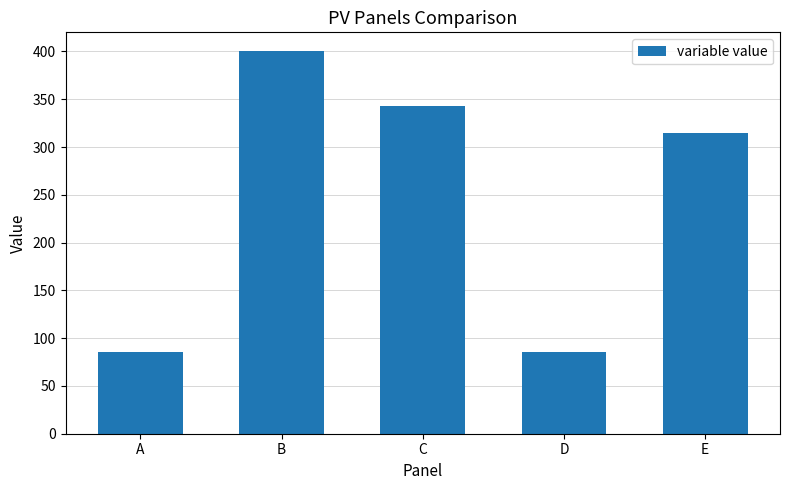

What is the change in value from B to D?

-314.3